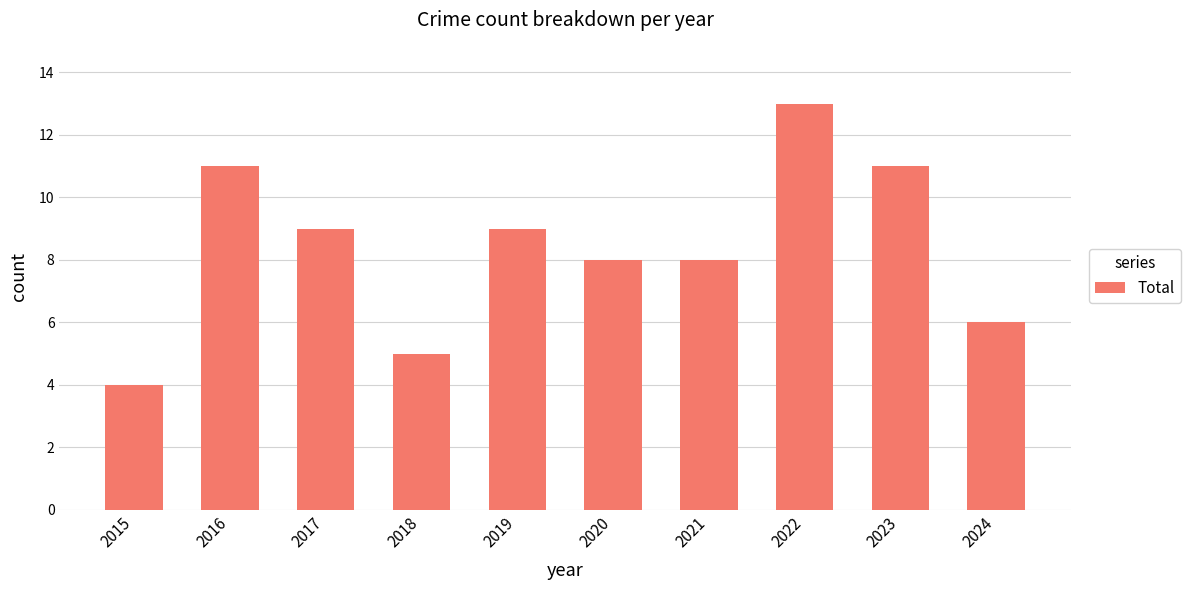

How many series are shown in this chart?

1